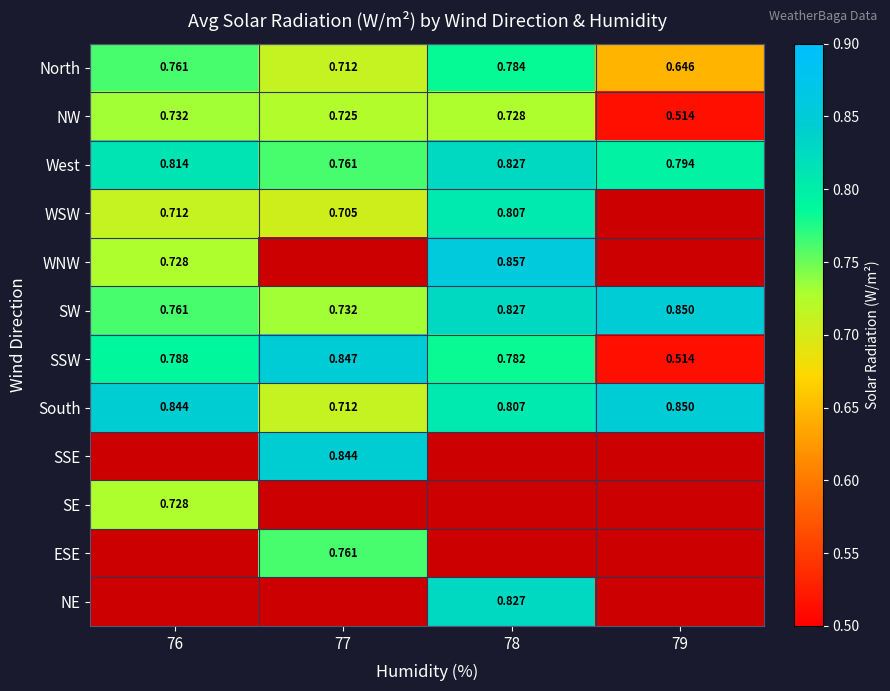

Which series has the largest range (max minus min)?

SSW